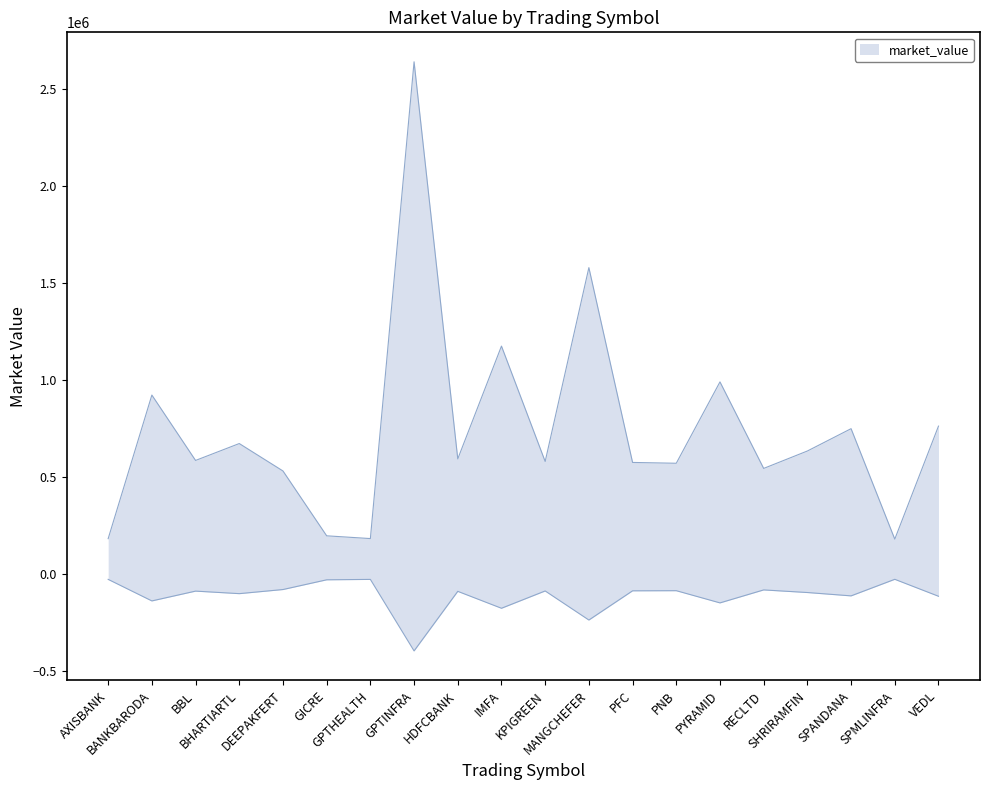

What is the change in value from GPTHEALTH to VEDL?

+579804.0